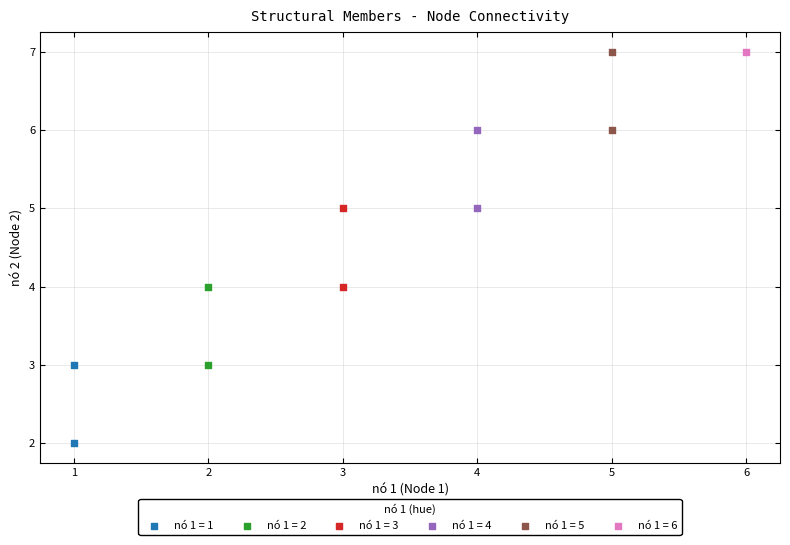

What are all the series names shown in the legend?

nó 1 = 1, nó 1 = 2, nó 1 = 3, nó 1 = 4, nó 1 = 5, nó 1 = 6